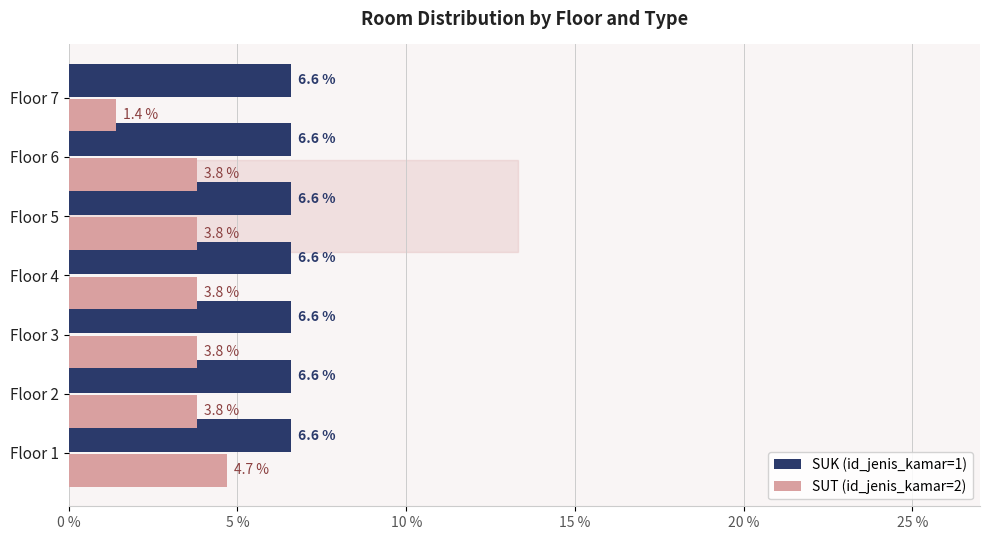

What is the approximate value of SUK (id_jenis_kamar=1) at Floor 6?

6.6